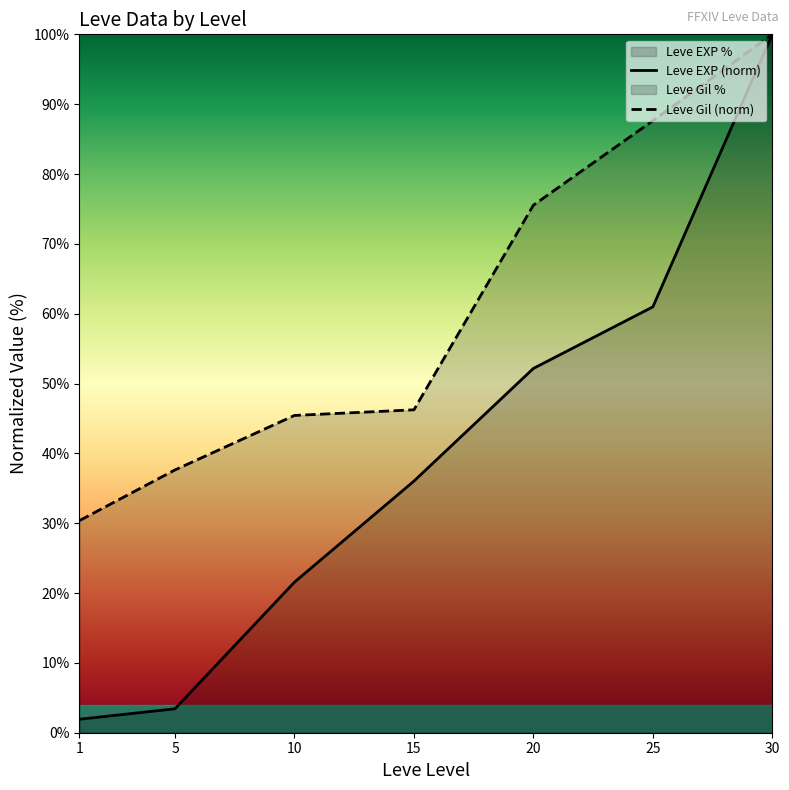

At 25, list the series in order from smallest to largest.

Leve EXP (norm), Leve Gil (norm)